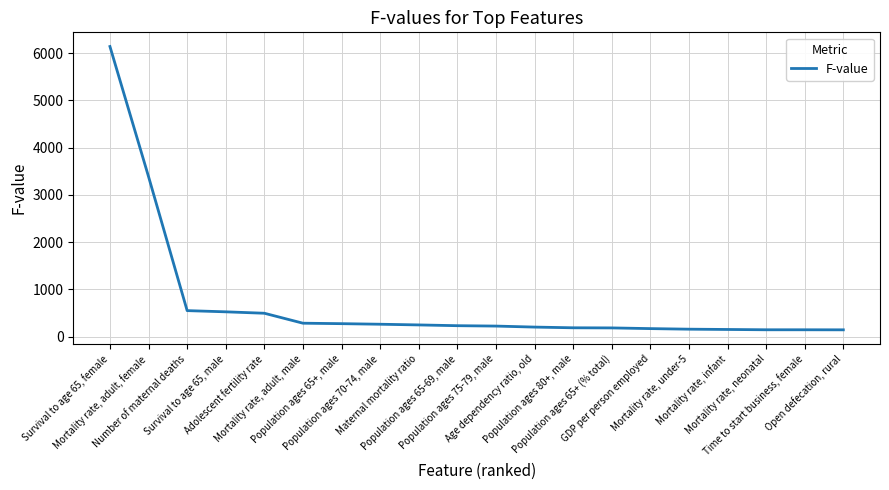

Rank the categories by value from lowest to highest.

Open defecation, rural, Time to start business, female, Mortality rate, neonatal, Mortality rate, infant, Mortality rate, under-5, GDP per person employed, Population ages 65+ (% total), Population ages 80+, male, Age dependency ratio, old, Population ages 75-79, male, Population ages 65-69, male, Maternal mortality ratio, Population ages 70-74, male, Population ages 65+, male, Mortality rate, adult, male, Adolescent fertility rate, Survival to age 65, male, Number of maternal deaths, Mortality rate, adult, female, Survival to age 65, female